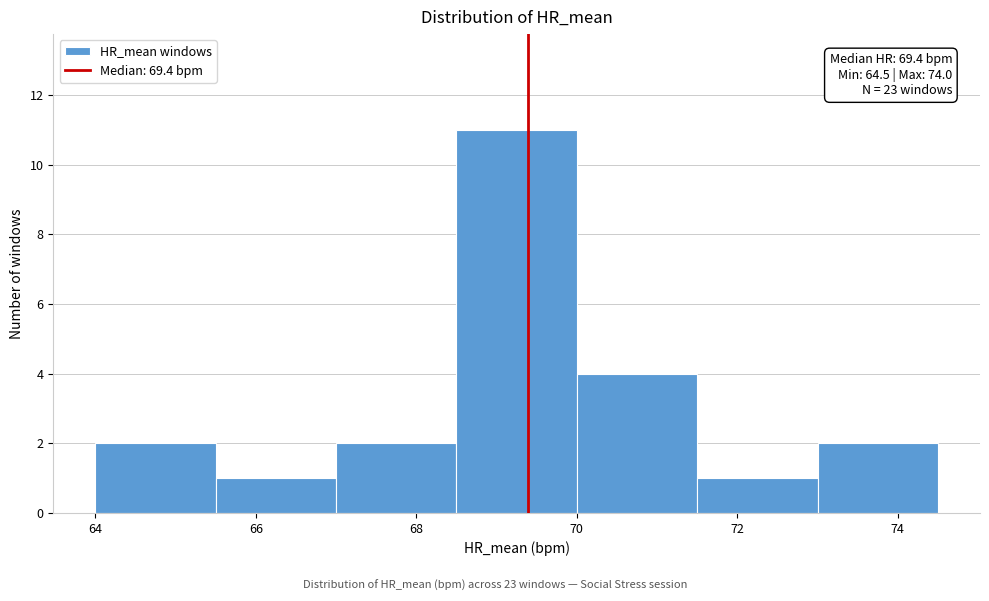

Which range on the x-axis has the tallest bar?

68.5 to 70.0